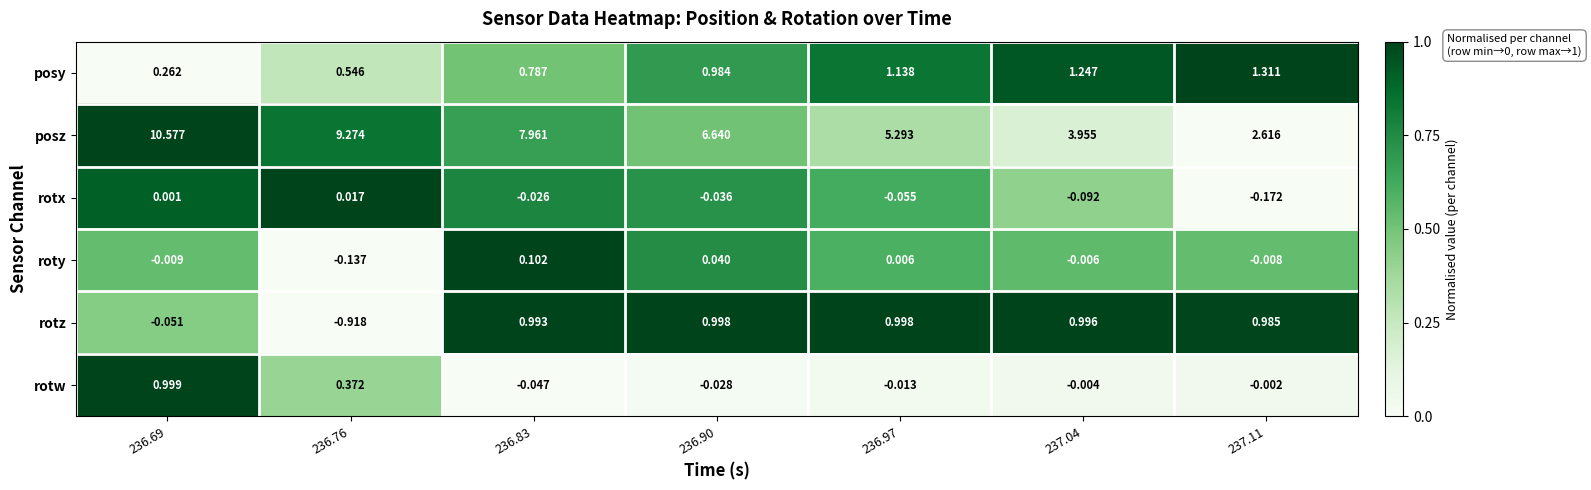

Which series has the widest spread of values?

posz